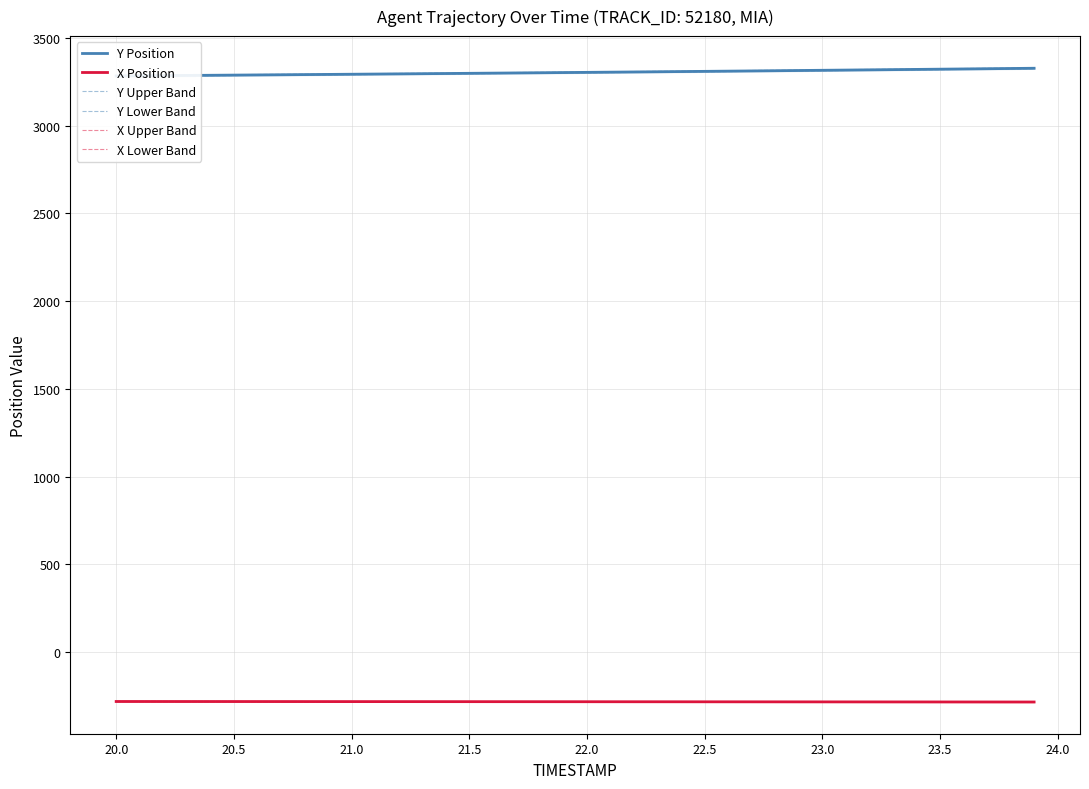

Is the value of Y Upper Band at 21 greater than the value of X Upper Band at 26?

Yes